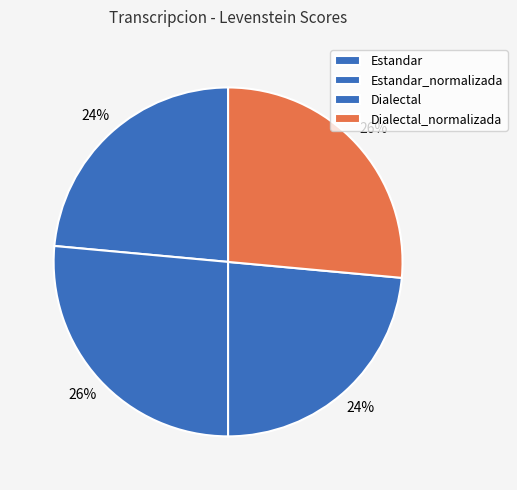

What is the change in value from Estandar to Dialectal_normalizada?

+5.6